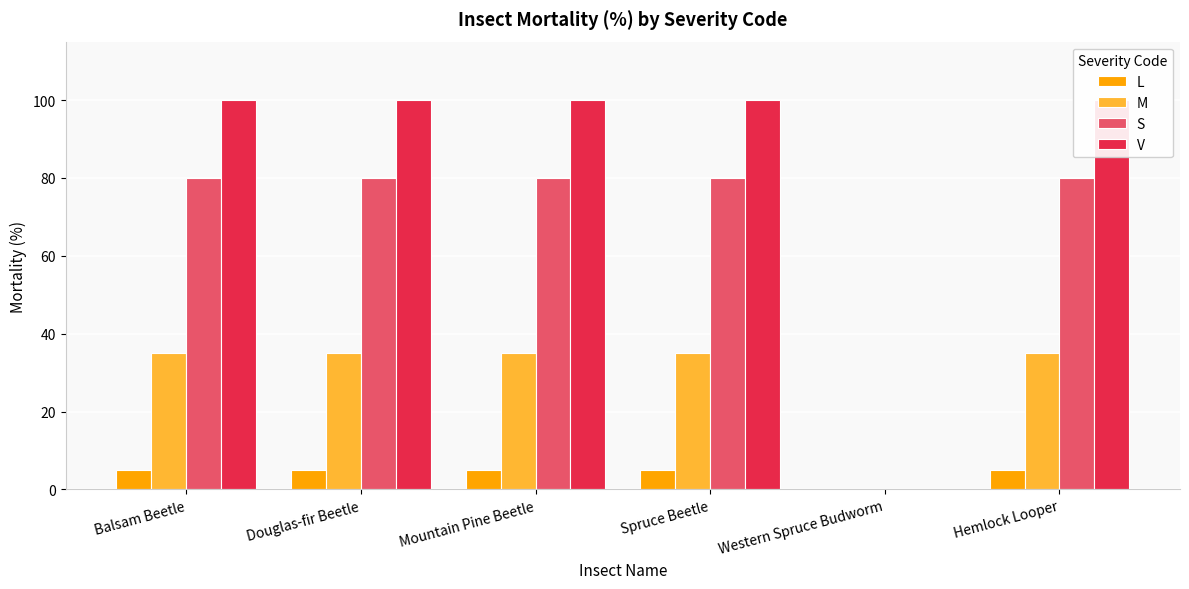

What is the highest value of the M series?

35